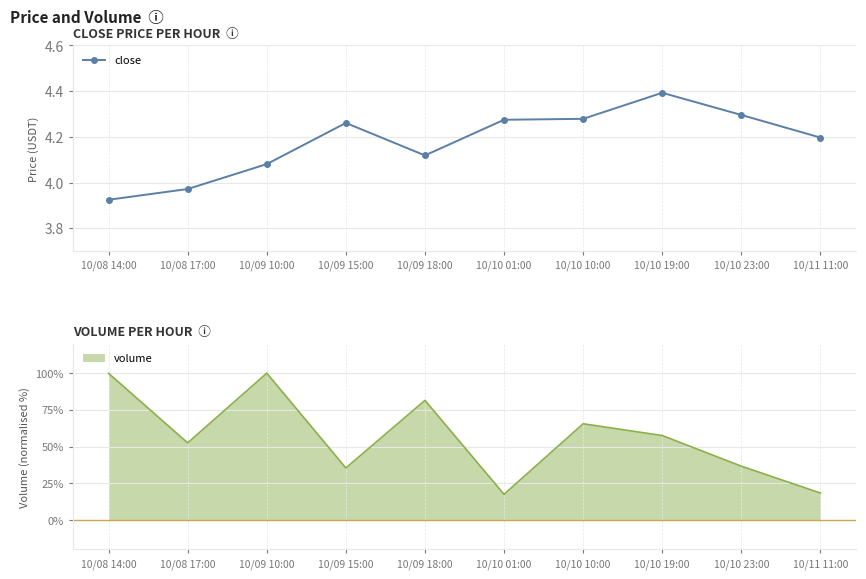

Reading right to left, extract all data points from this chart.

4.2	4.3	4.4	4.3	4.3	4.1	4.3	4.1	4.0	3.9